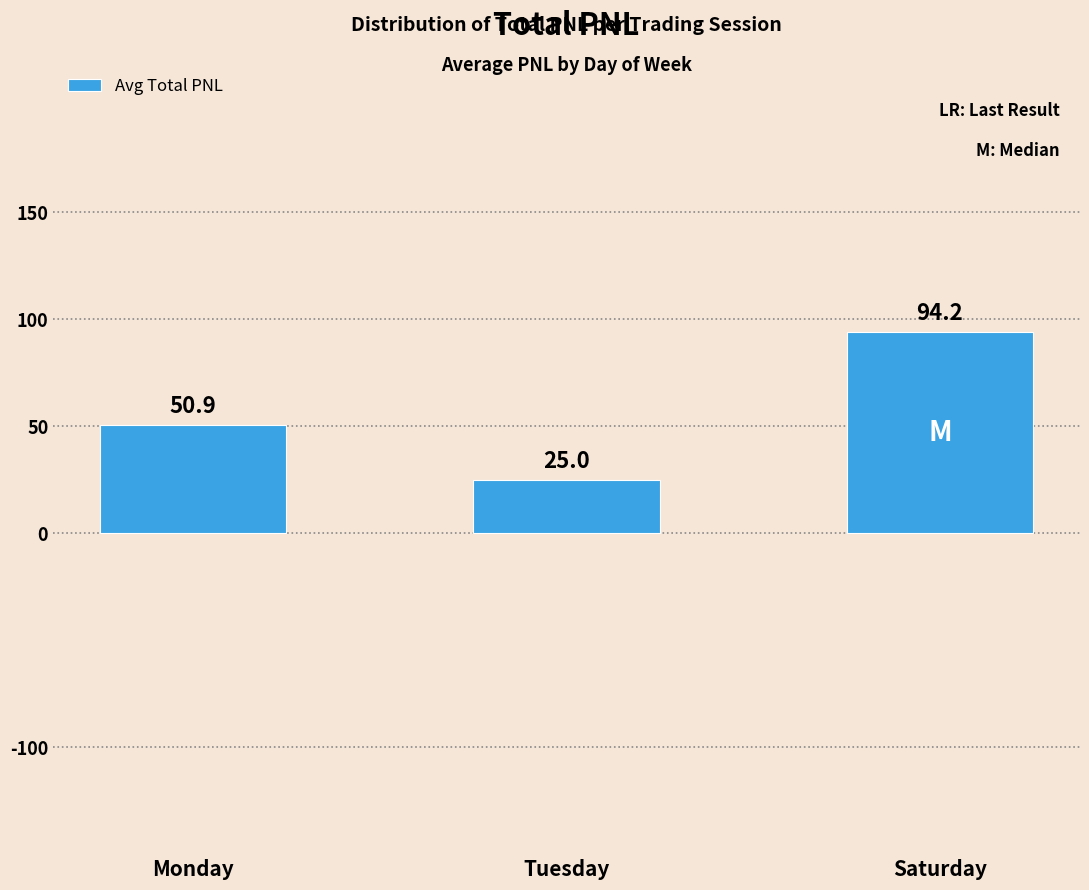

How many values are below 50?

1